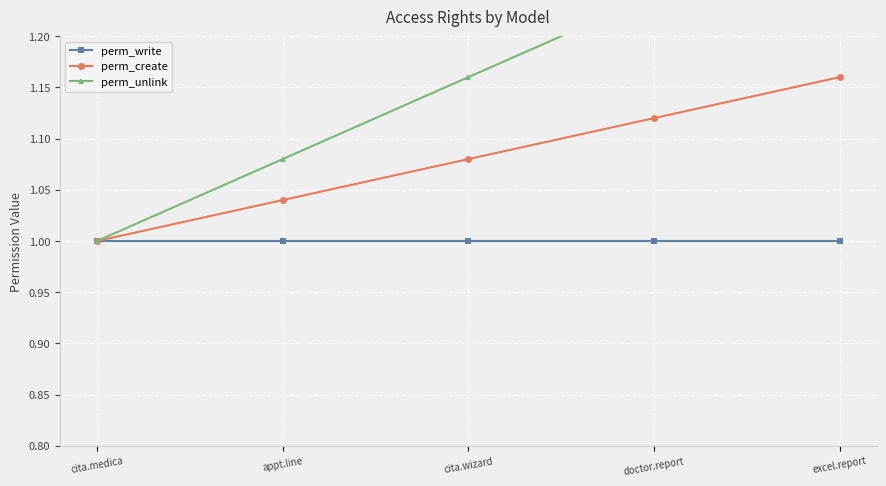

Which label corresponds to the smallest value in the chart?

cita.medica